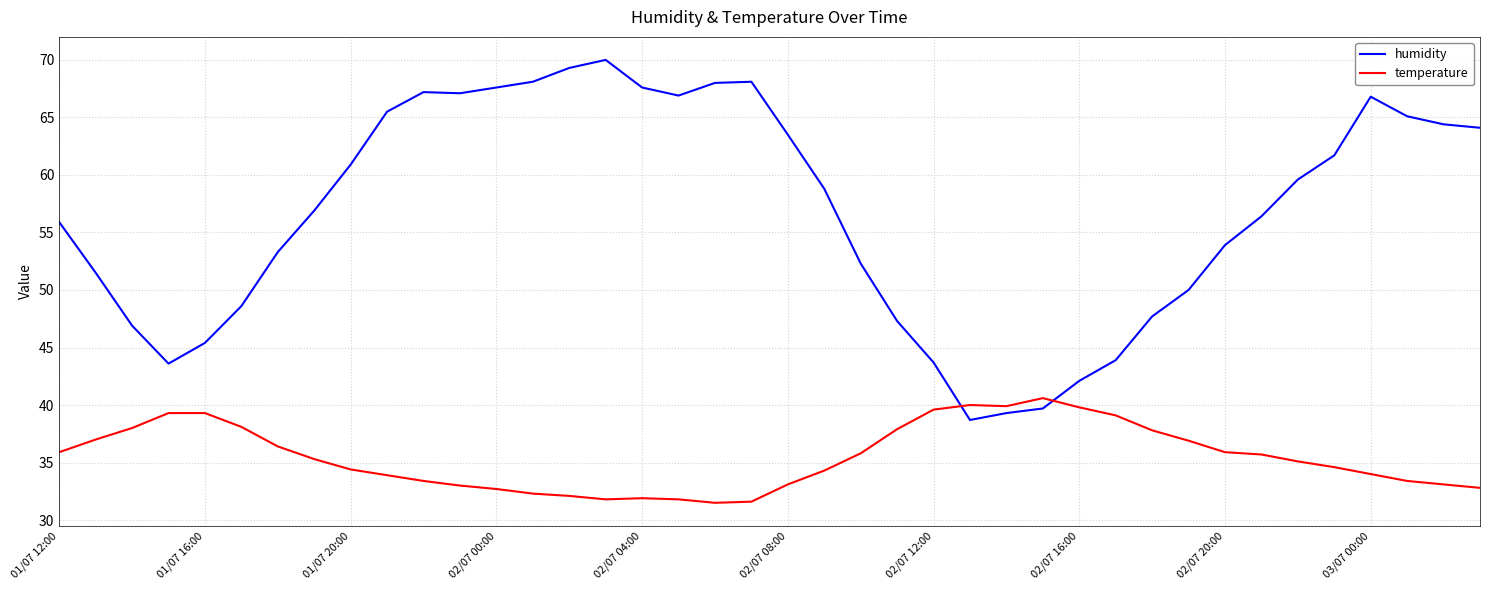

Does the chart display data point markers on the line(s)?

No